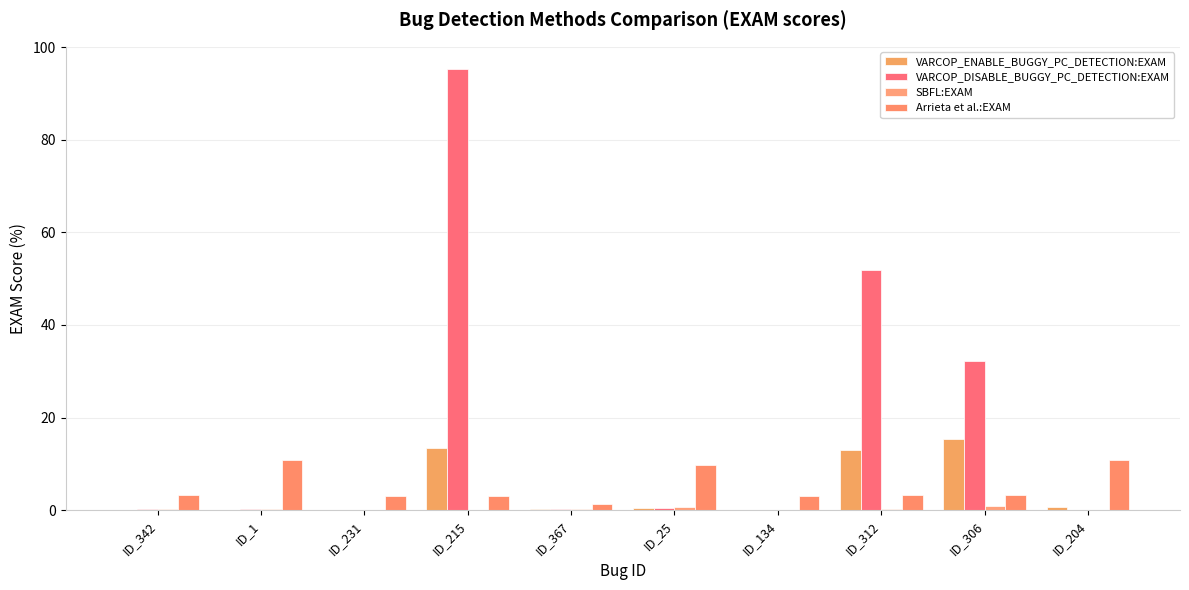

How many groups of bars are there?

10